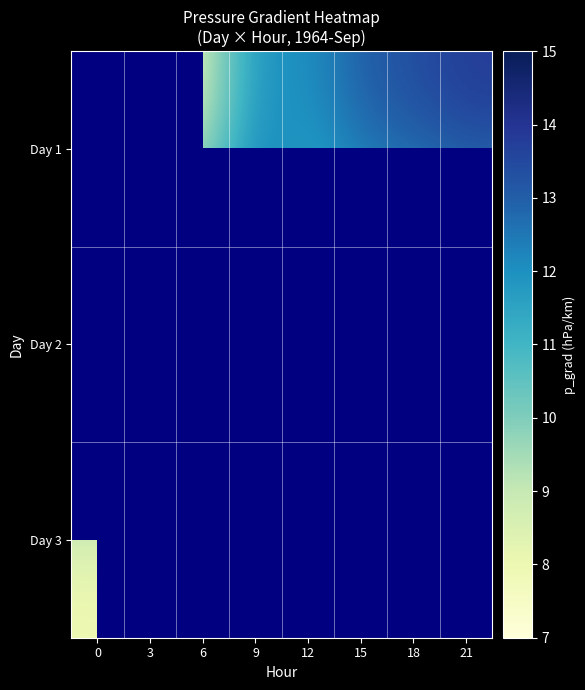

Which category has the highest value in the Day 2 series?

6